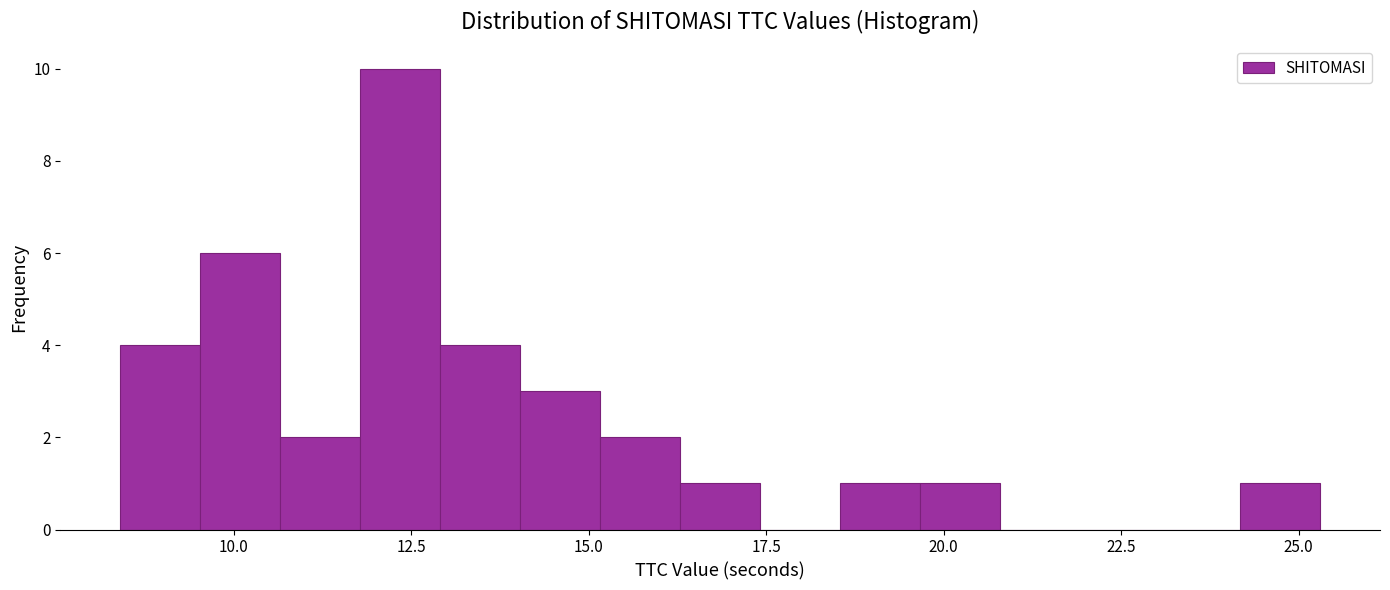

Around what value on the x-axis is the tallest bar? Give the approximate position of its centre, as read against the axis.

12.5